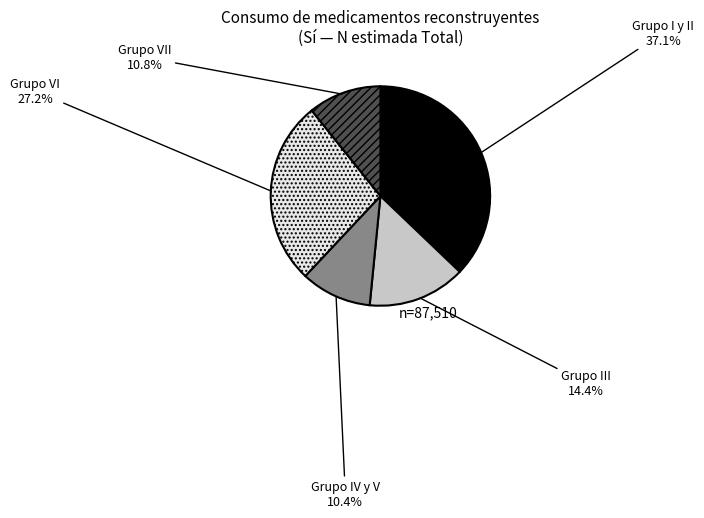

What percentage do Grupo VII and Grupo III together represent?

25.2%